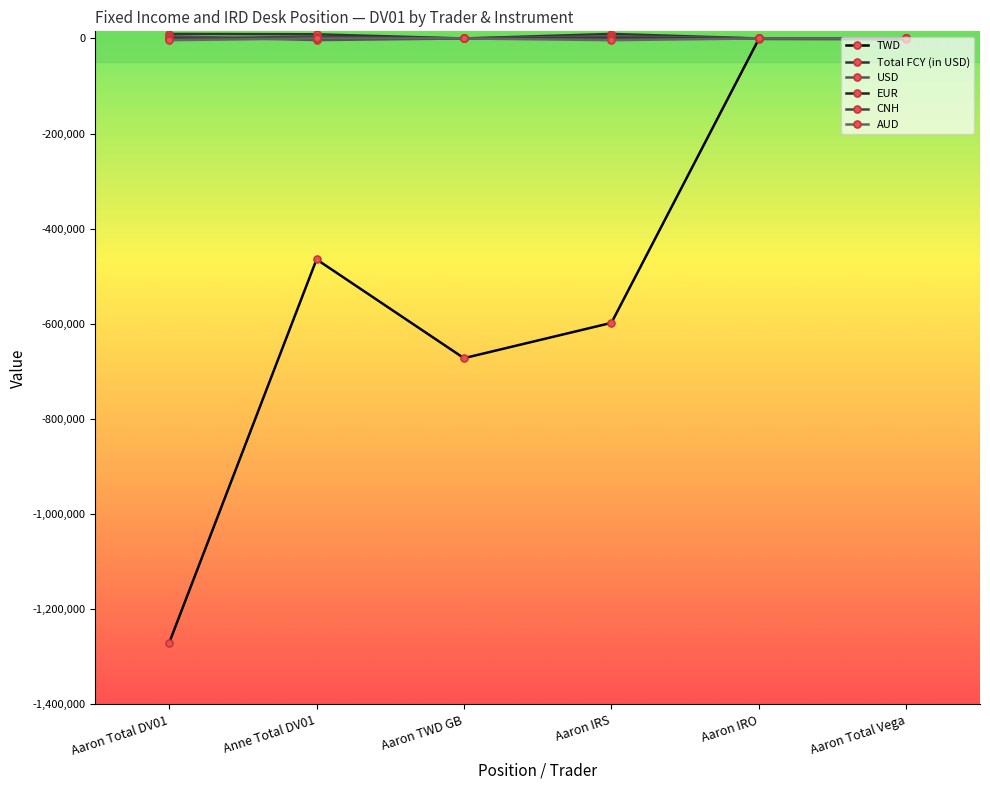

What position from the right is Anne Total DV01?

5